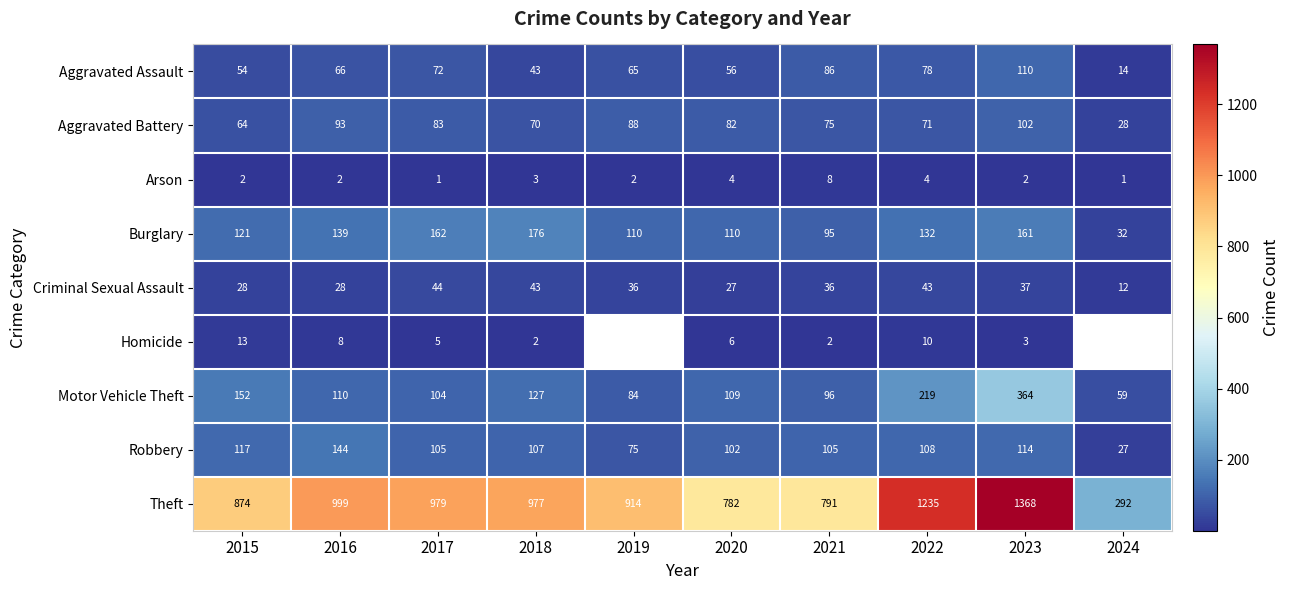

What is the spread (max minus min) of values at 2021?

789